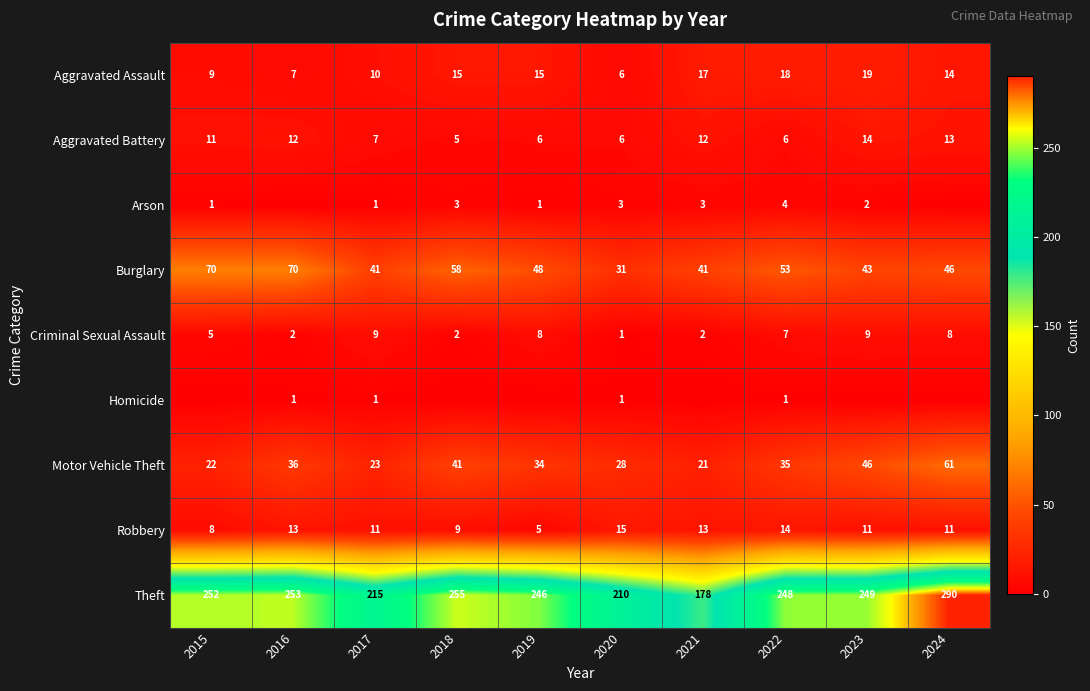

At 2022, list the series in order from smallest to largest.

Homicide, Arson, Aggravated Battery, Criminal Sexual Assault, Robbery, Aggravated Assault, Motor Vehicle Theft, Burglary, Theft